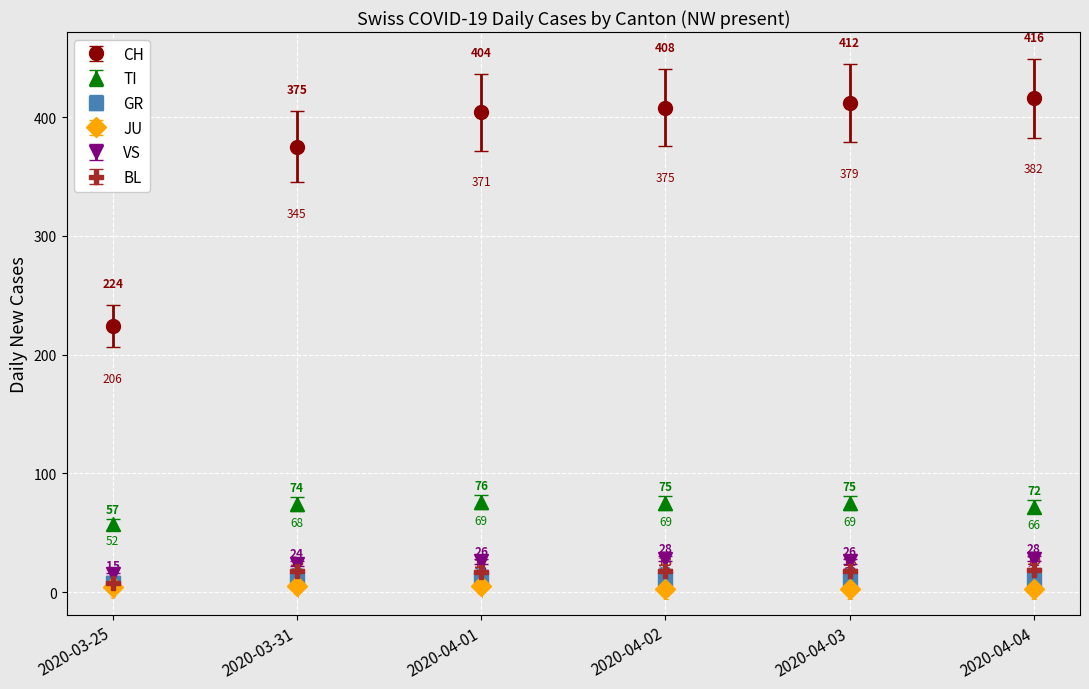

The CH series shows 404 at 2020-04-01. True or false?

True